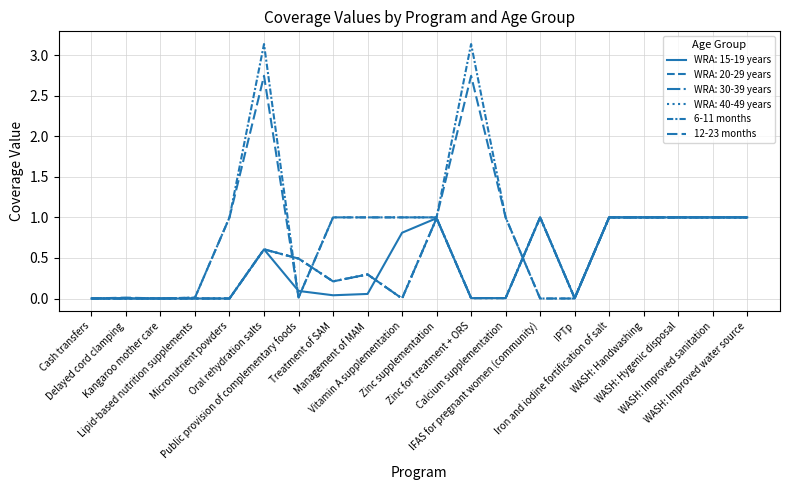

How many lines are shown in the chart?

6